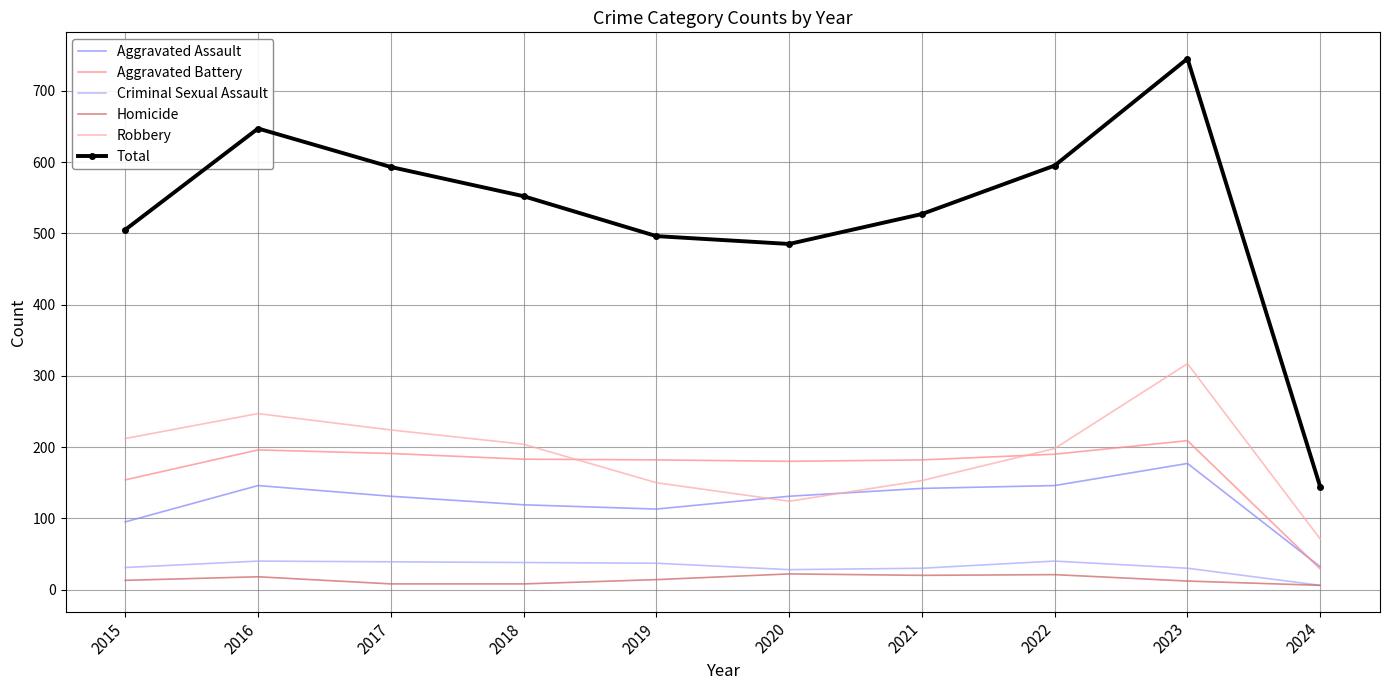

What is the smallest value displayed?

6